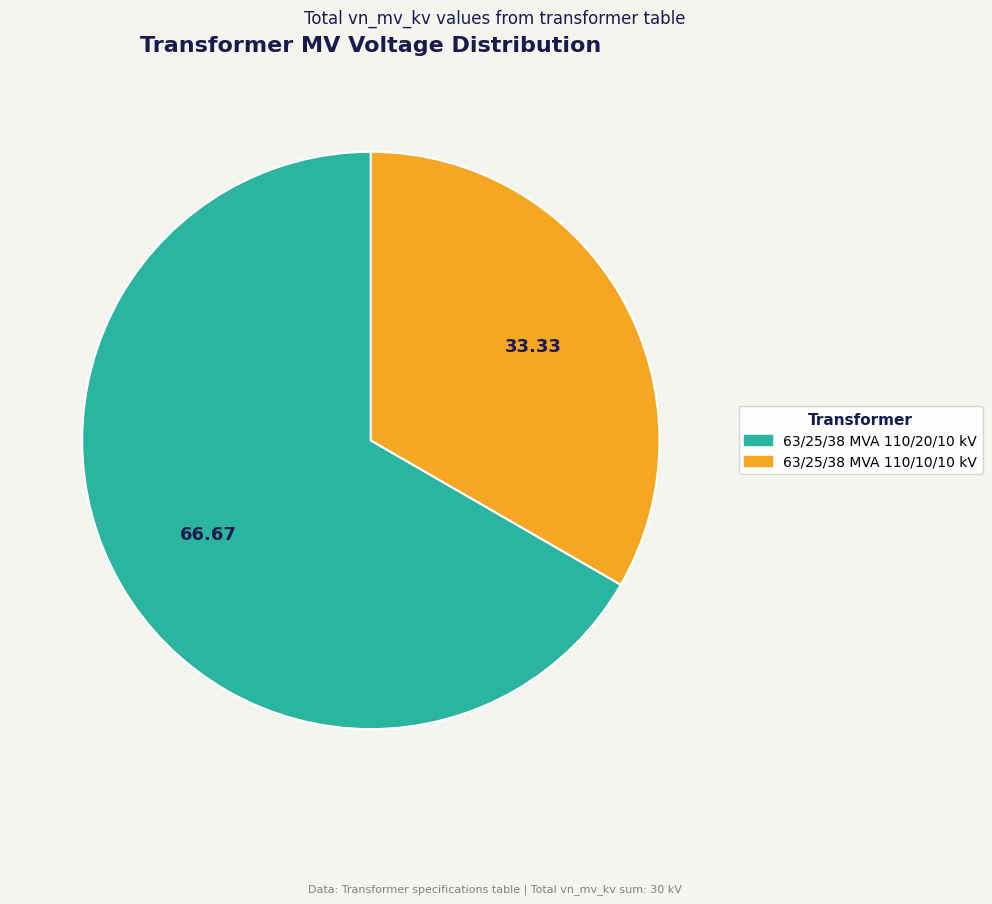

What is the largest slice in the pie chart?

63/25/38 MVA 110/20/10 kV